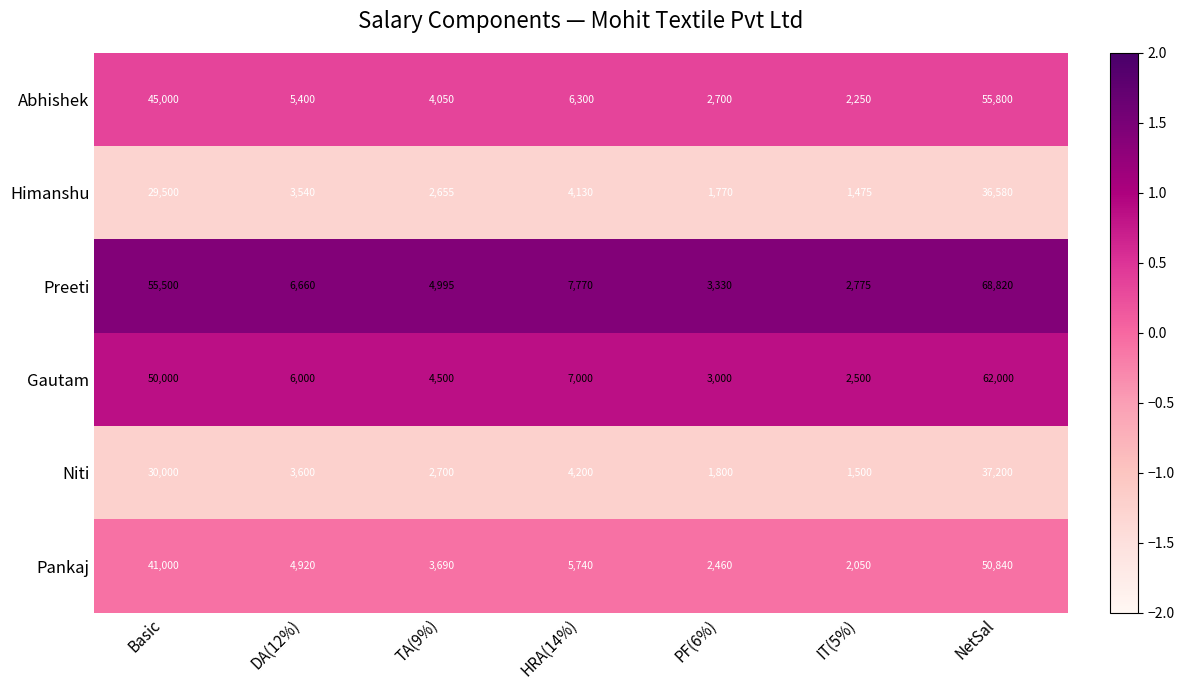

Which label corresponds to the largest value in the chart?

NetSal